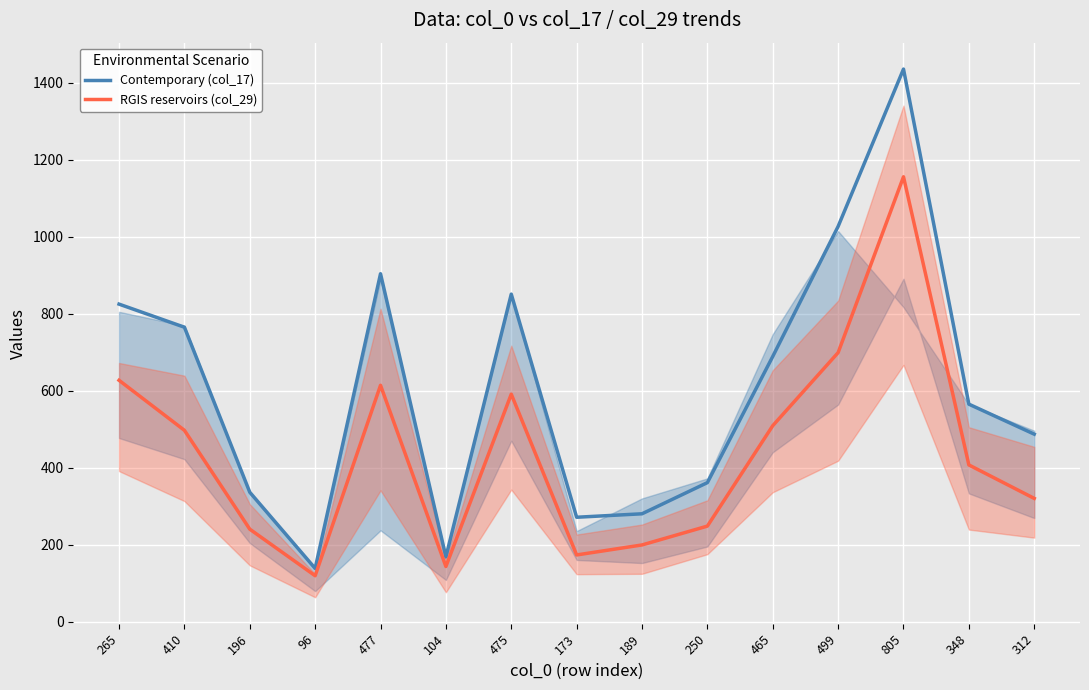

True or false: Contemporary (col_17) and RGIS reservoirs (col_29) cross at least once.

False